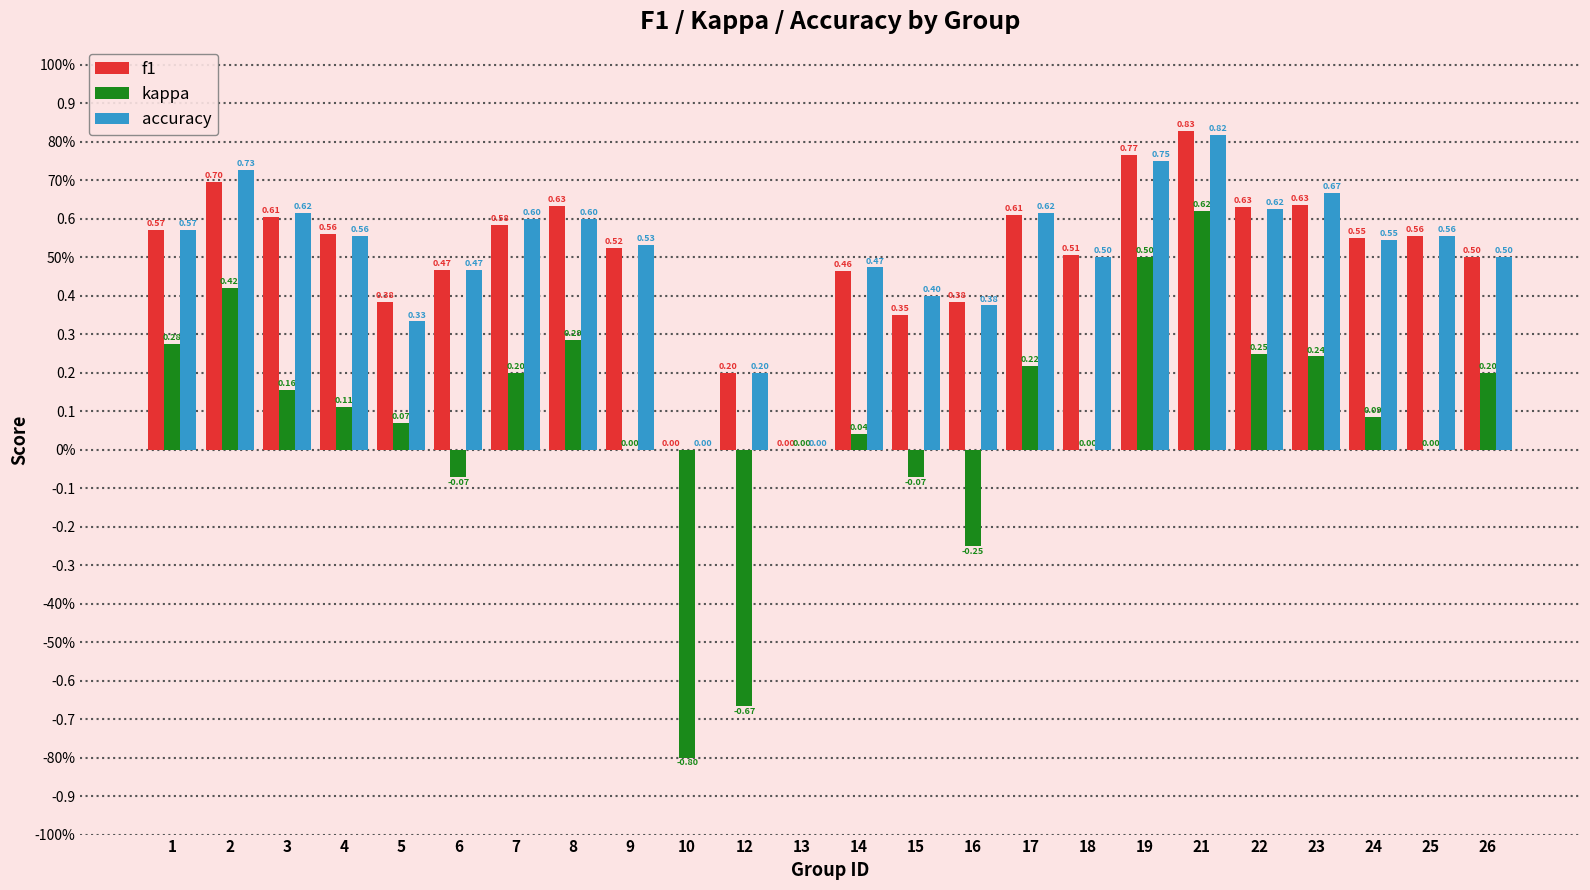

True or false: accuracy has a value of 0.3 at 16.

False